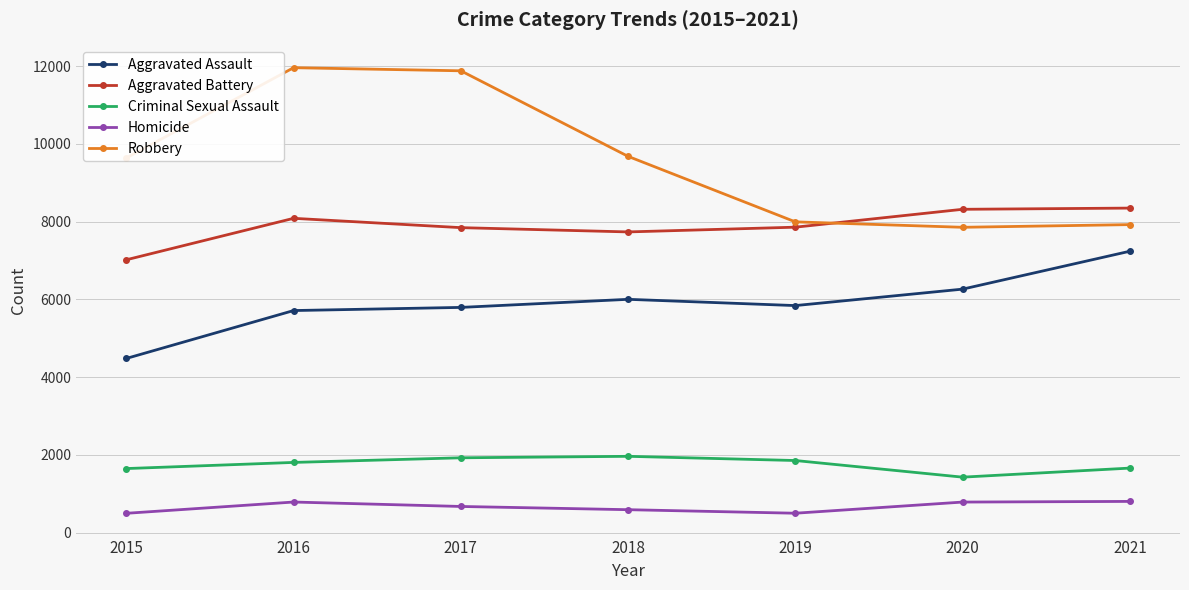

What is the maximum value shown in the chart?

11960